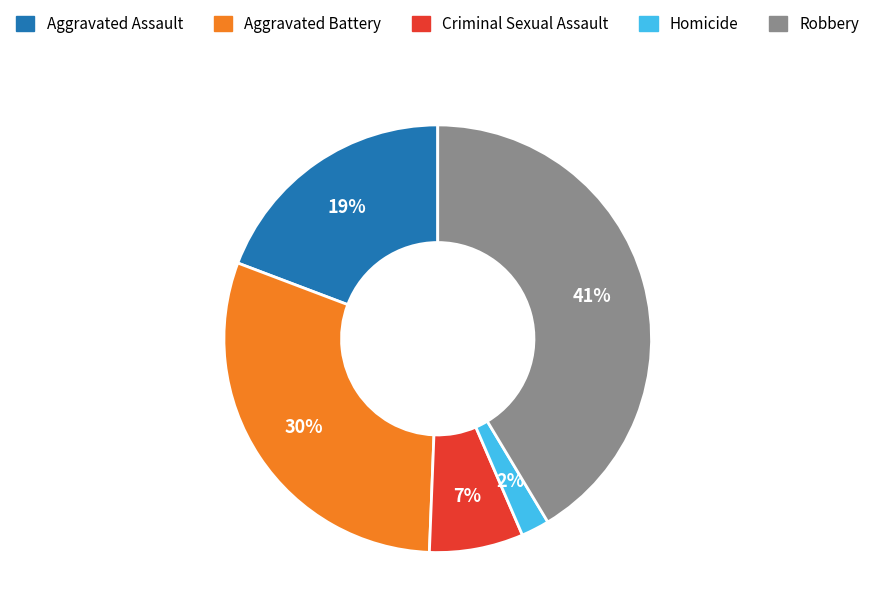

How many slices are in this pie chart?

5